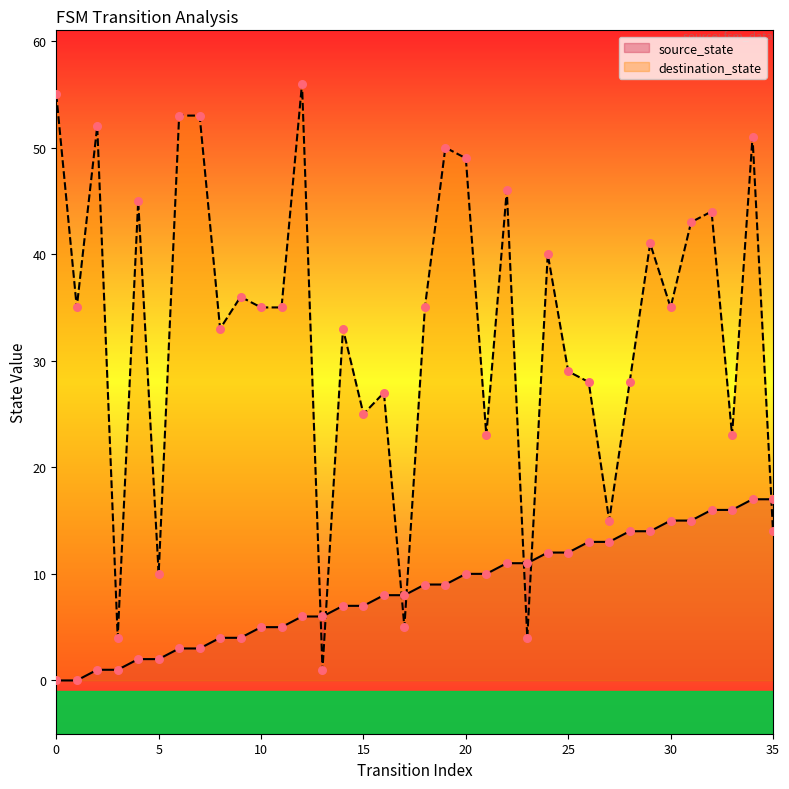

Which series contains the lowest Y value?

source_state